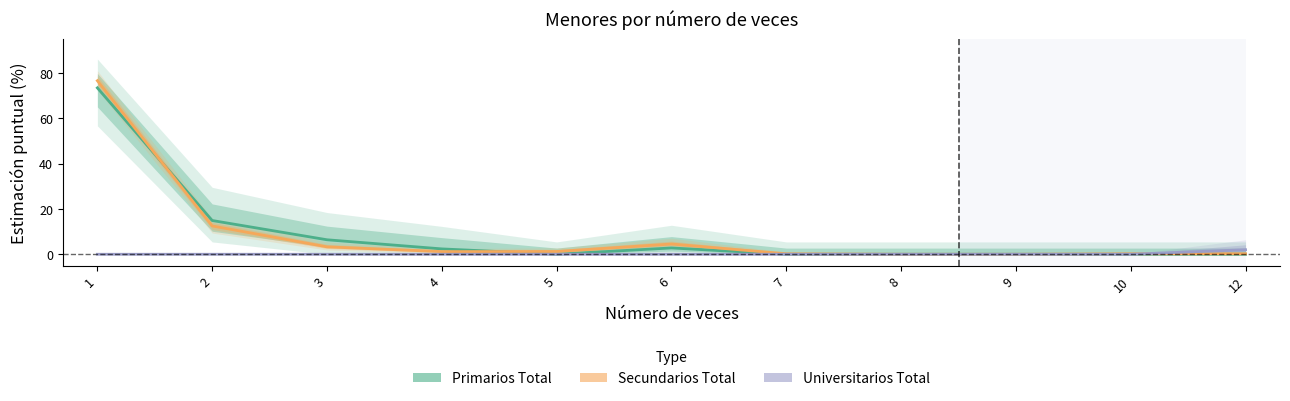

Reading left to right, extract all data points from this chart.

Primarios Total: 1=73.5	2=14.9	3=6.4	4=2.4	5=0.0	6=2.8	7=0.0	8=0.0	9=0.0	10=0.0	12=0.0
Secundarios Total: 1=76.7	2=12.5	3=3.3	4=1.2	5=1.2	6=4.5	7=0.2	8=0.0	9=0.0	10=0.2	12=0.2
Universitarios Total: 1=0.0	2=0.0	3=0.0	4=0.0	5=0.0	6=0.0	7=0.0	8=0.0	9=0.0	10=0.0	12=2.0